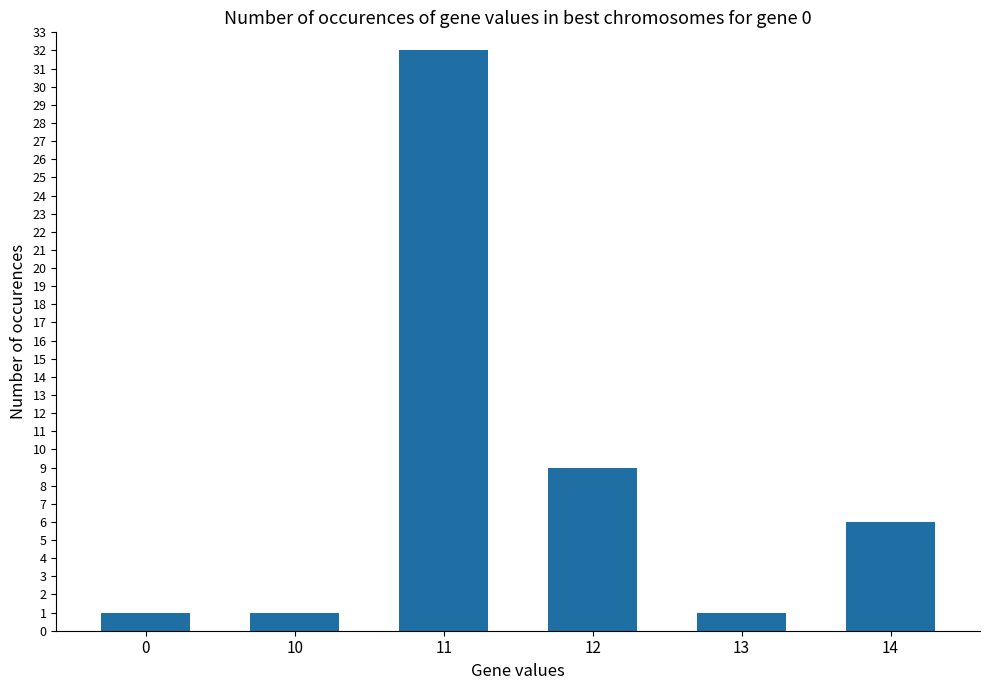

What is the ratio of the value at 14 to the value at 12?

0.7